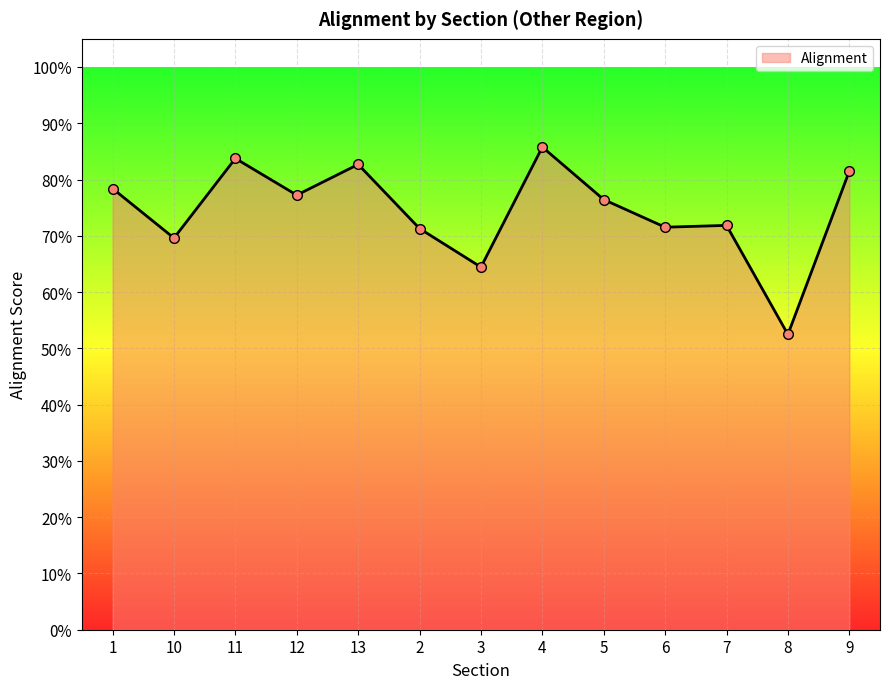

Where is the data nearest to the value 0?

8